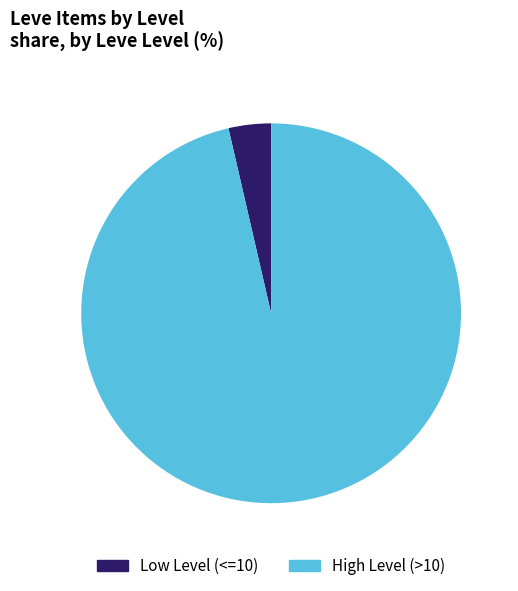

Rank the categories by value from highest to lowest.

High Level (>10), Low Level (<=10)